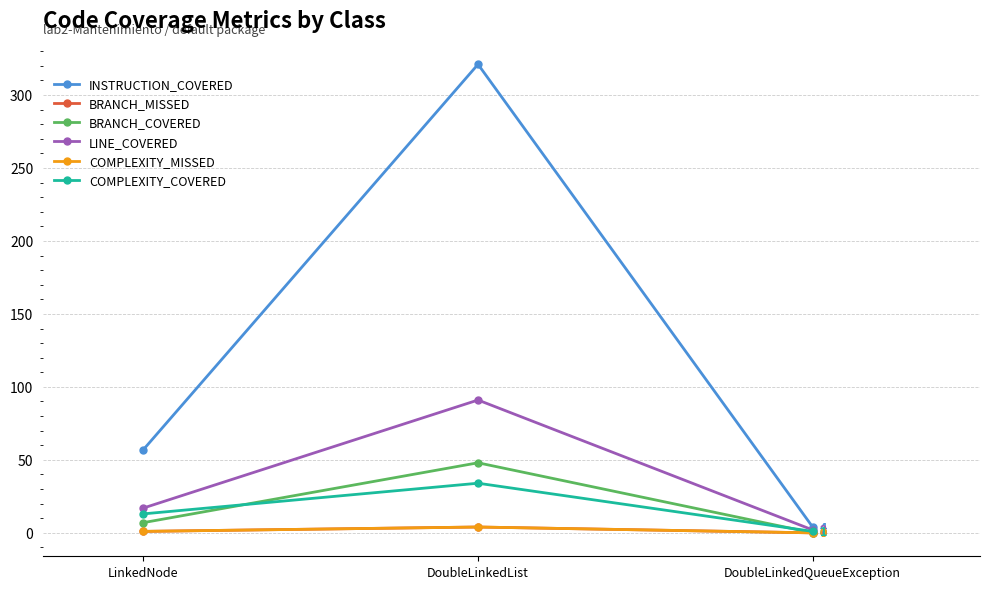

Reading left to right, transcribe all the data shown in this chart.

INSTRUCTION_COVERED: 57	321	4
BRANCH_MISSED: 1	4	0
BRANCH_COVERED: 7	48	0
LINE_COVERED: 17	91	2
COMPLEXITY_MISSED: 1	4	0
COMPLEXITY_COVERED: 13	34	1